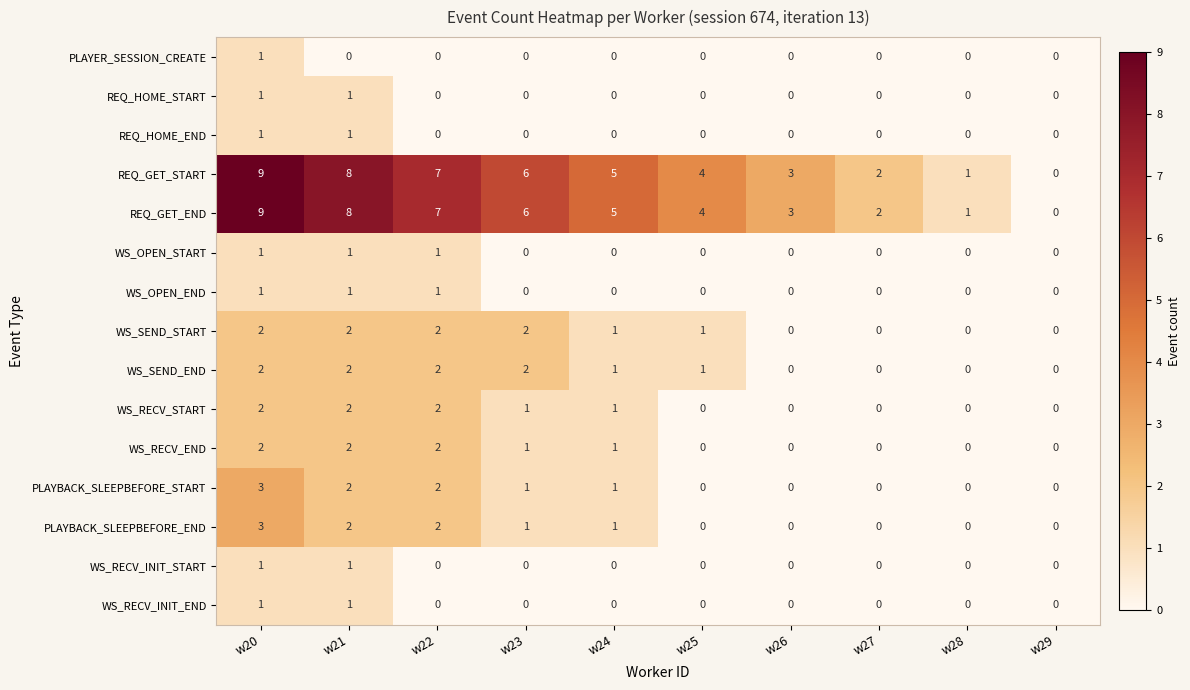

Count the number of categories in the chart.

10